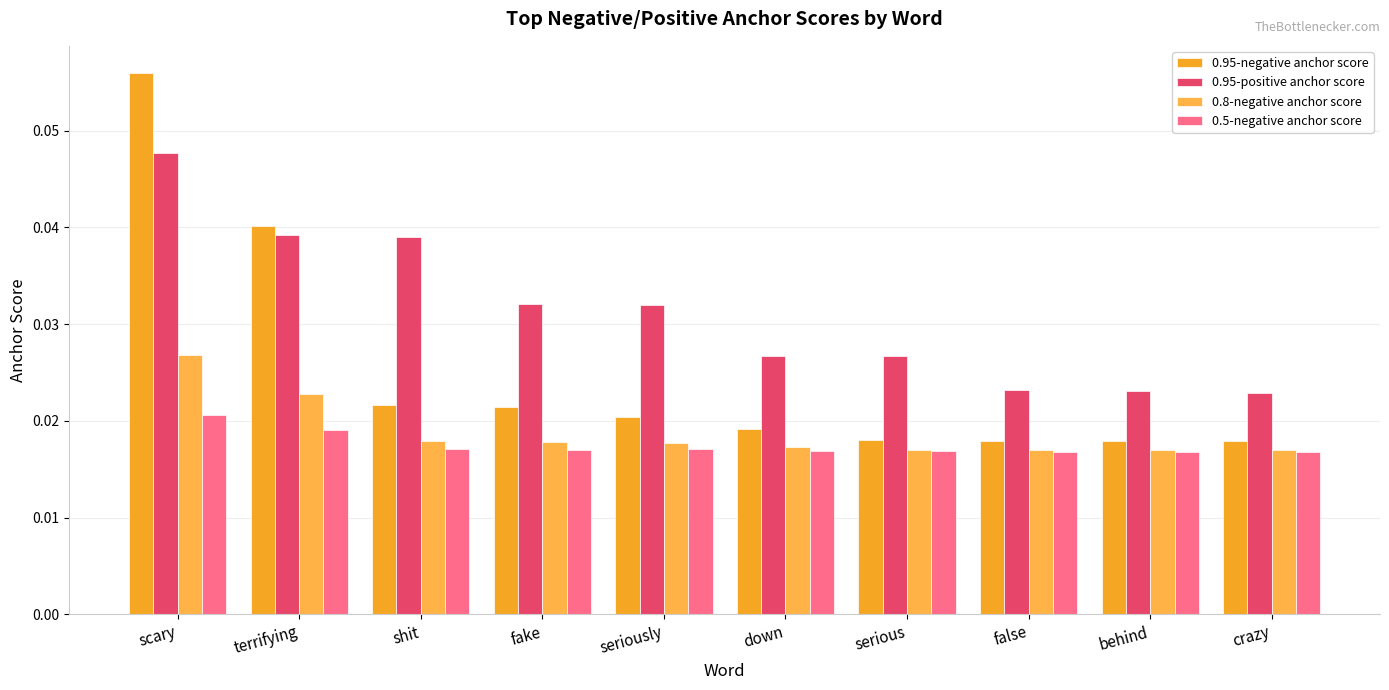

At which category is the sum across all series the highest?

scary